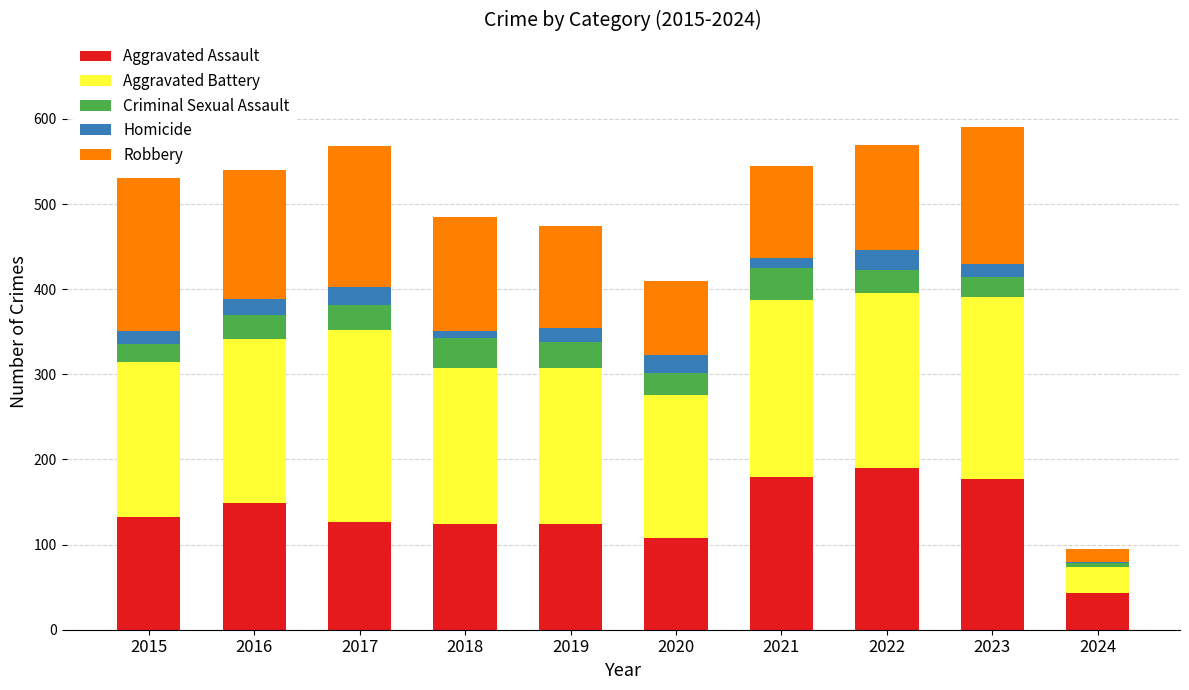

Where is Aggravated Battery nearest to the value 128?

2020